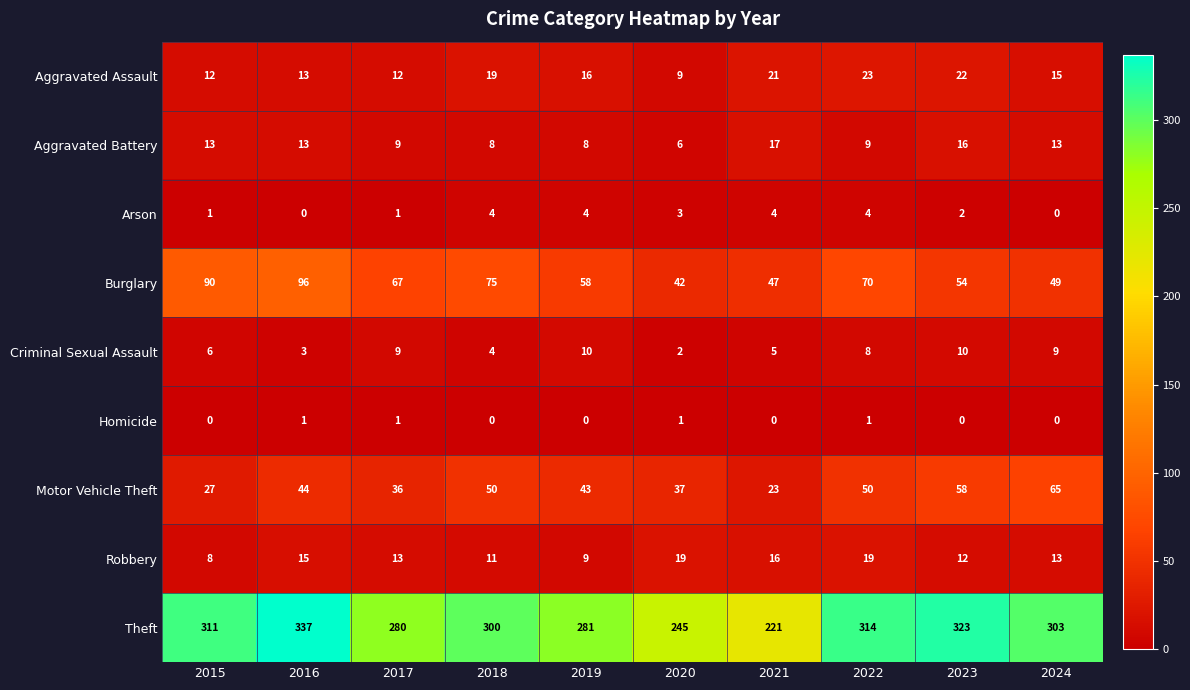

Which category has the highest value across all series?

2016